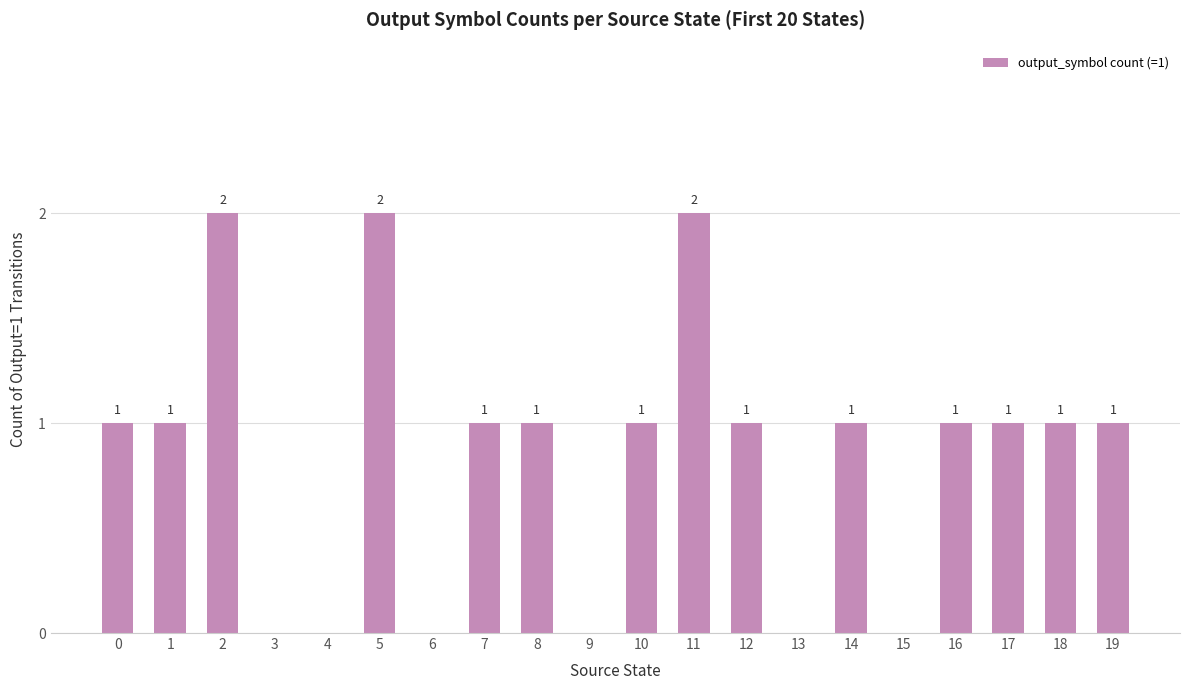

What is the sum of the values at 11 and 9?

2